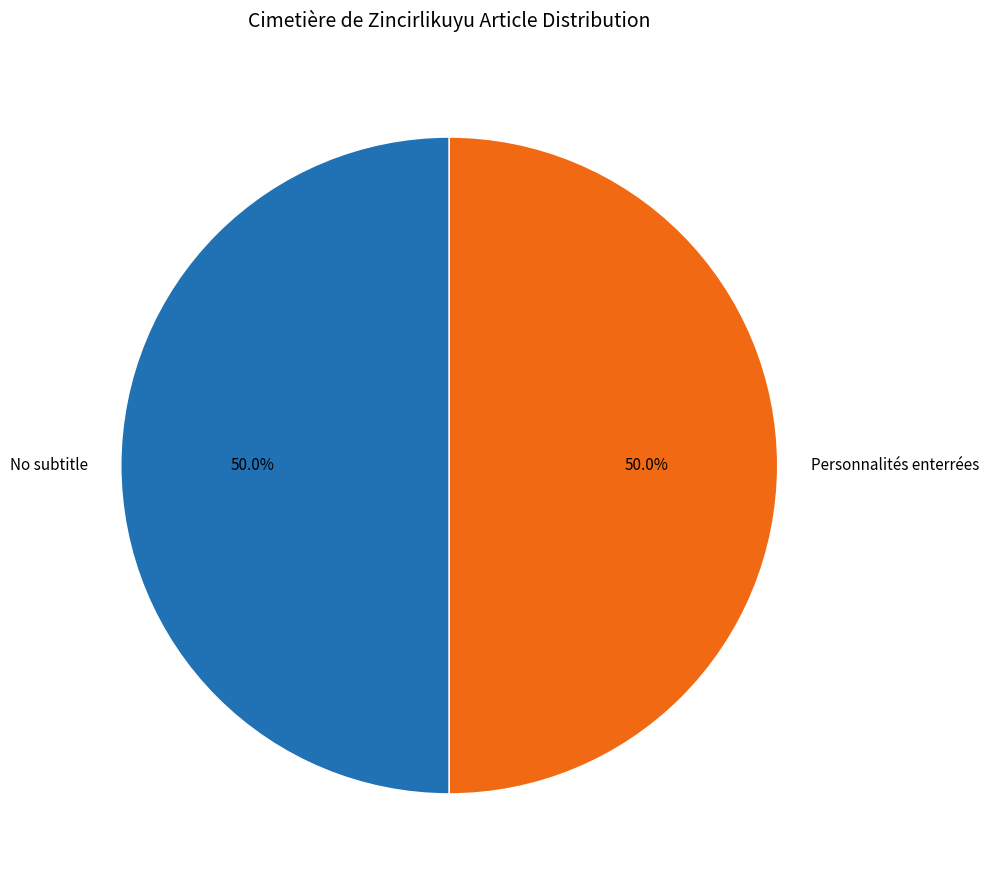

What is the ratio of the value at Personnalités enterrées to the value at No subtitle?

1.0